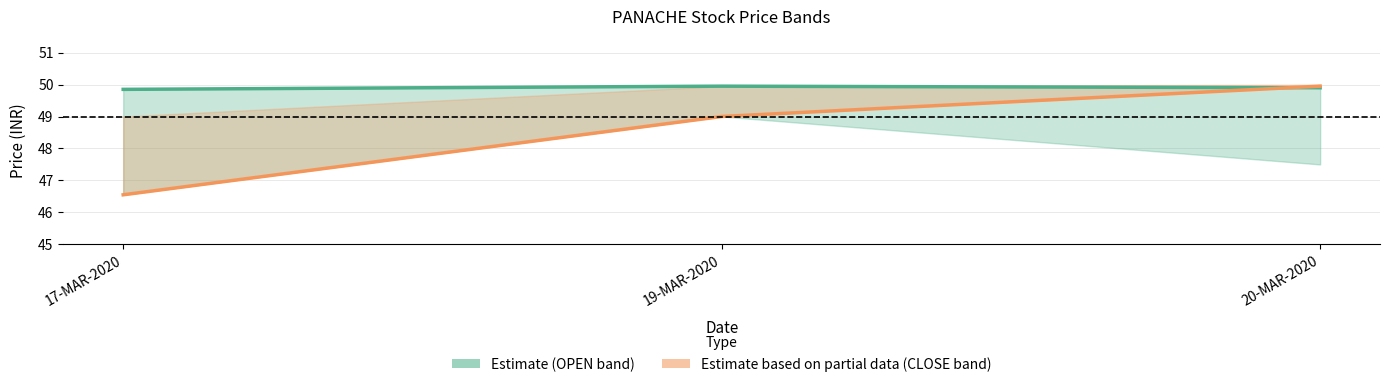

What is the average value of the OPEN (Estimate) series?

49.9